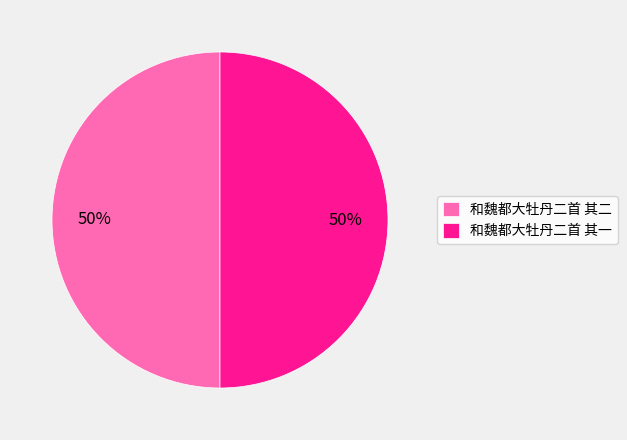

To the nearest percent, what is the average slice percentage?

50%